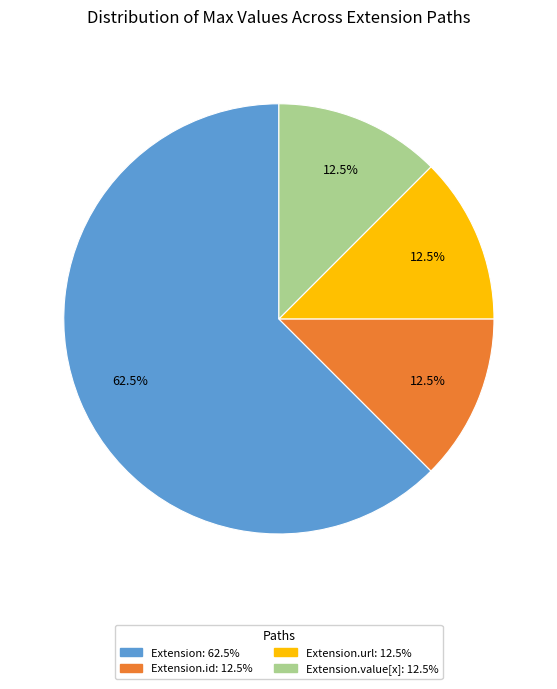

To the nearest percent, what is the average slice percentage?

25%